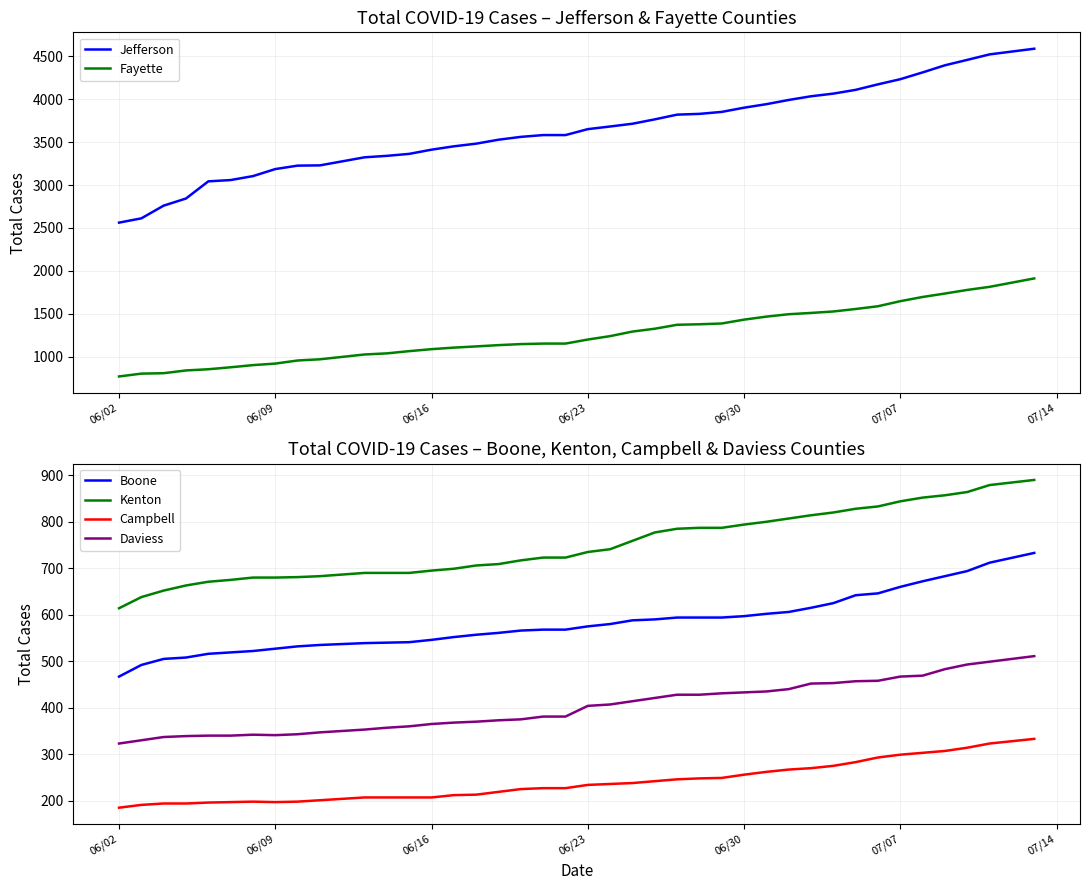

Which series has the largest total across all categories?

Jefferson